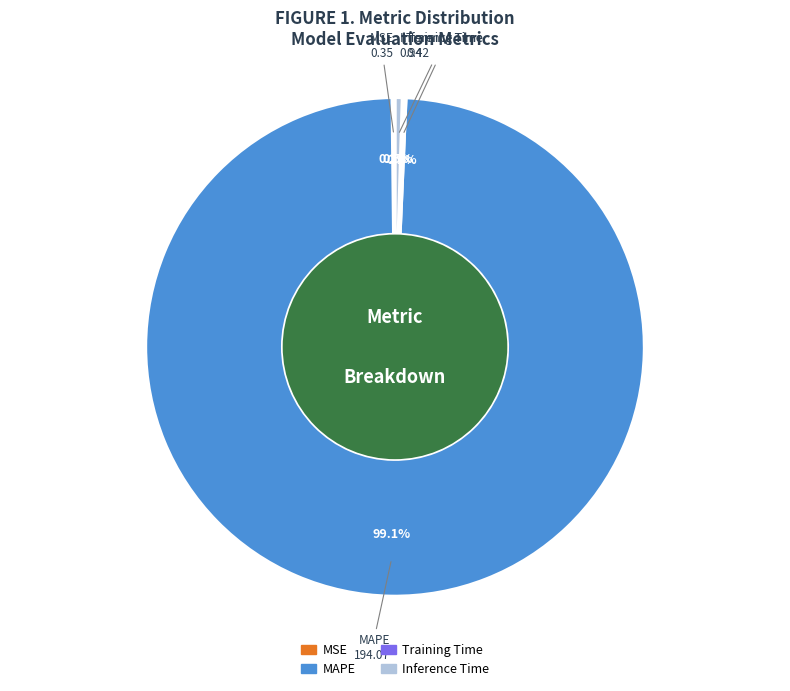

Which slice represents more than half of the pie?

MAPE